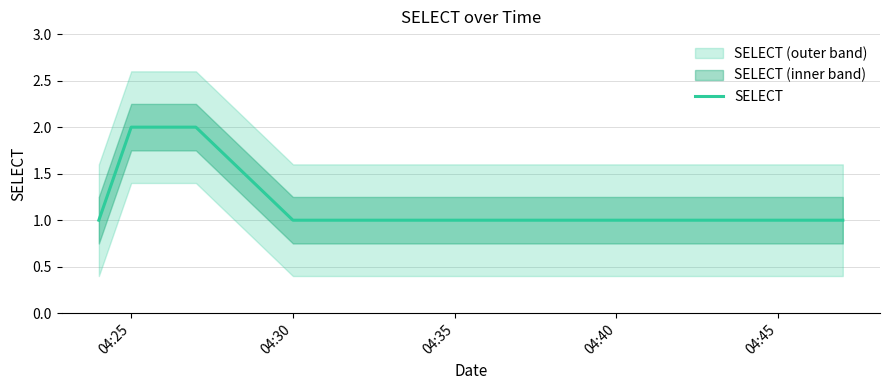

True or false: SELECT has a value of 1 at 04:25.

False